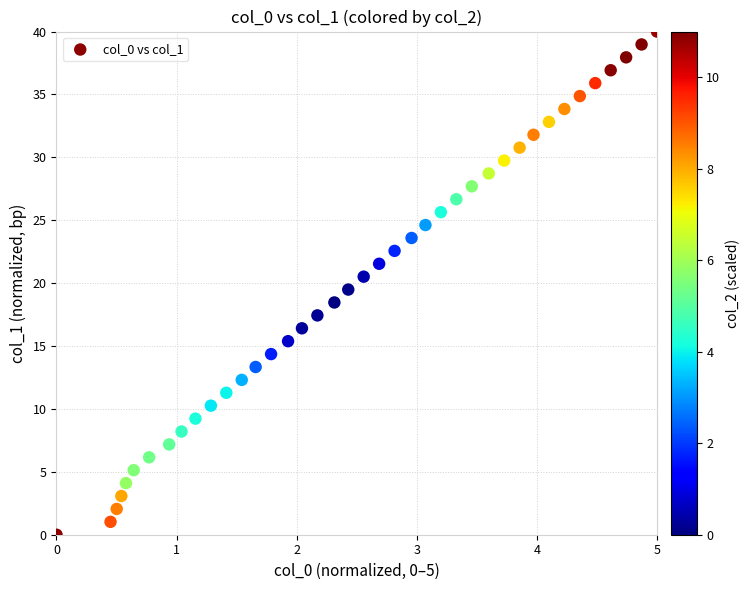

What is the range of X values (max minus min)?

5.0